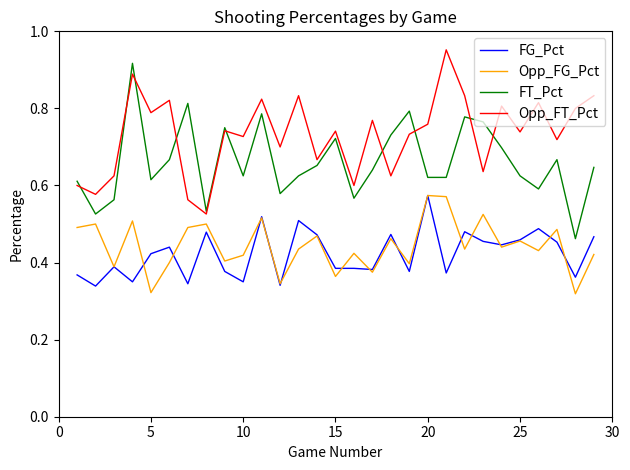

Which series has the largest total across all categories?

Opp_FT_Pct